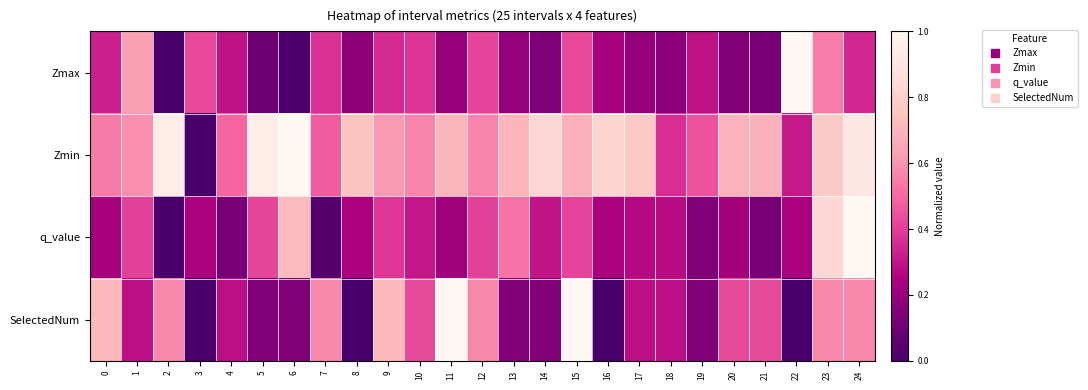

Between 14 and 20, which series saw the biggest shift?

SelectedNum